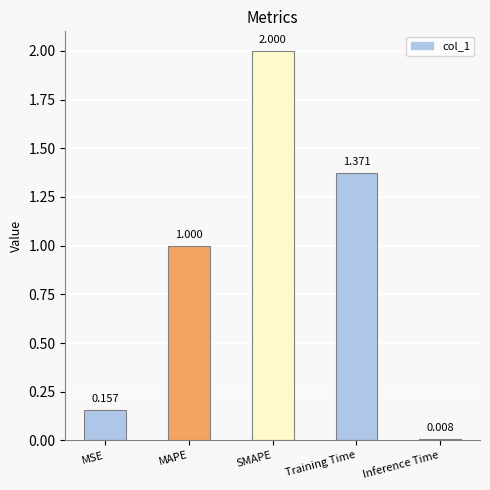

At which label is the value closest to 1?

MAPE